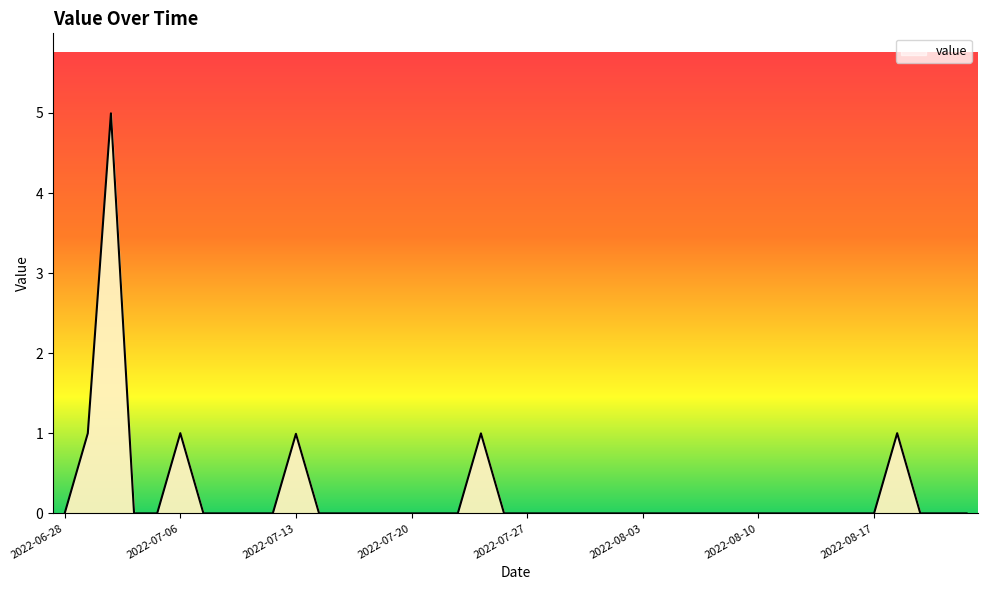

Reading left to right, what are all the values shown in this chart?

0.0	1.0	5.0	0.0	0.0	1.0	0.0	0.0	0.0	0.0	1.0	0.0	0.0	0.0	0.0	0.0	0.0	0.0	1.0	0.0	0.0	0.0	0.0	0.0	0.0	0.0	0.0	0.0	0.0	0.0	0.0	0.0	0.0	0.0	0.0	0.0	1.0	0.0	0.0	0.0